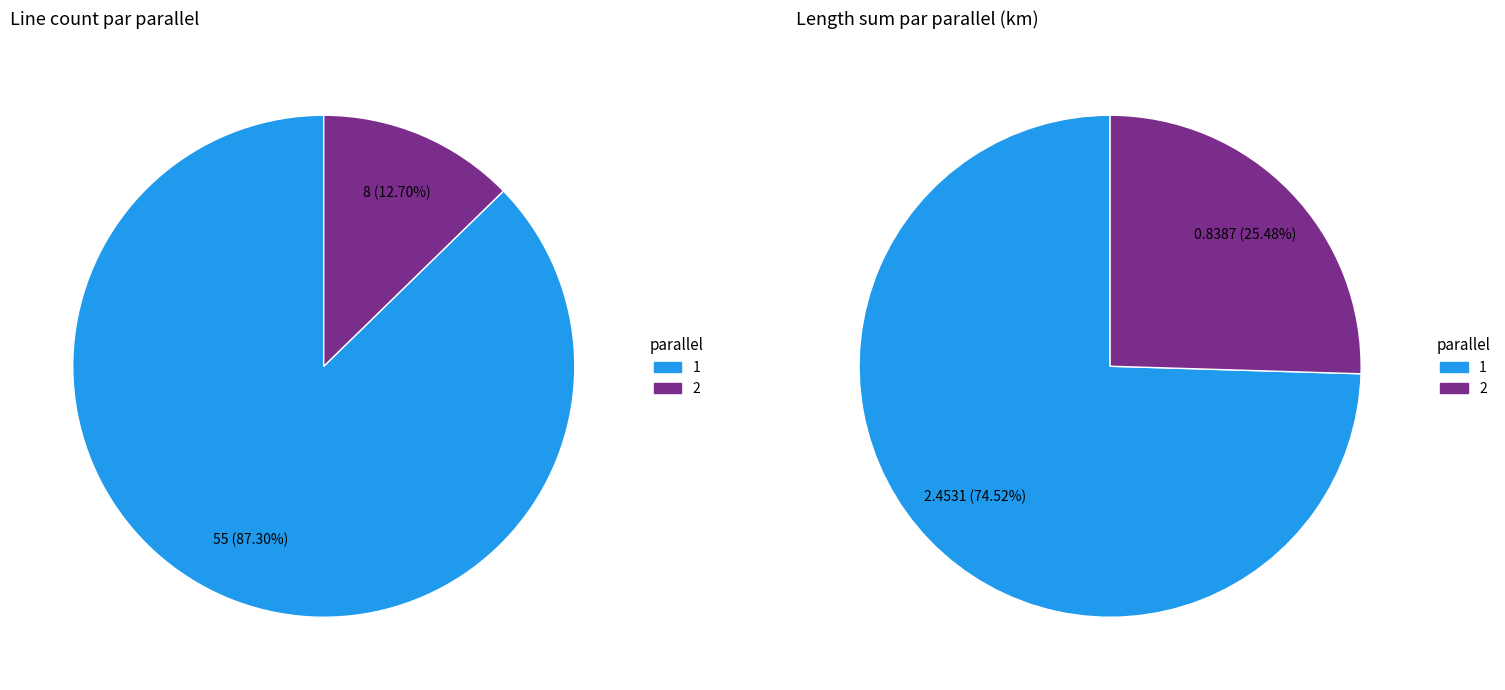

The 1 slice represents 99% of the pie. True or false?

False